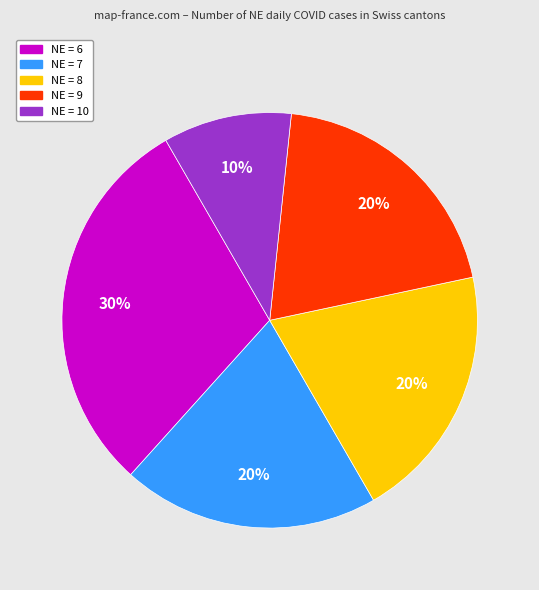

To the nearest percent, what is the difference between the largest and smallest slice percentages?

20%